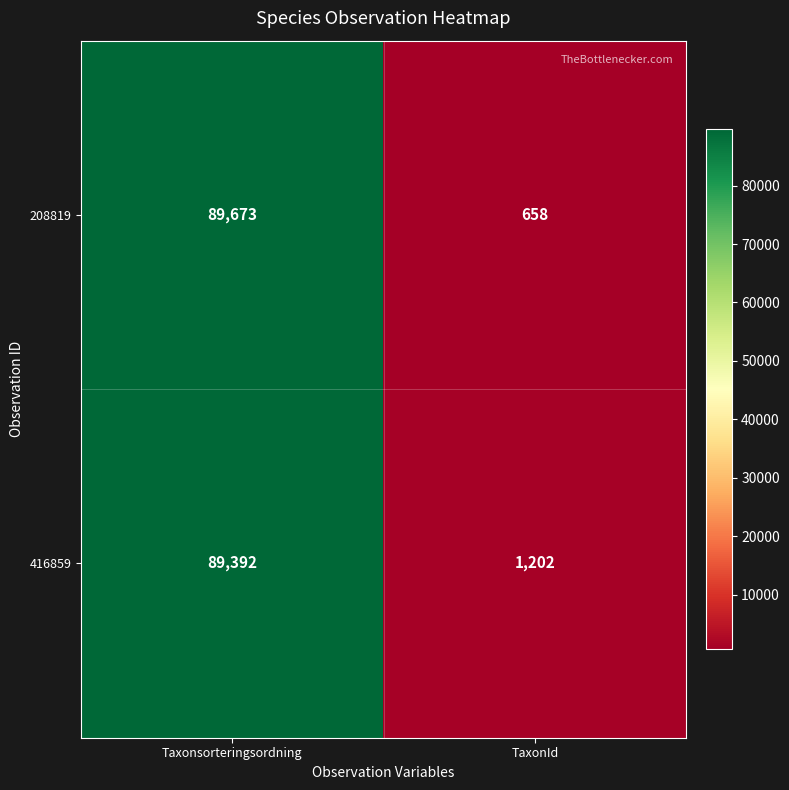

Is it true that 208819 equals 89673 at Taxonsorteringsordning?

True